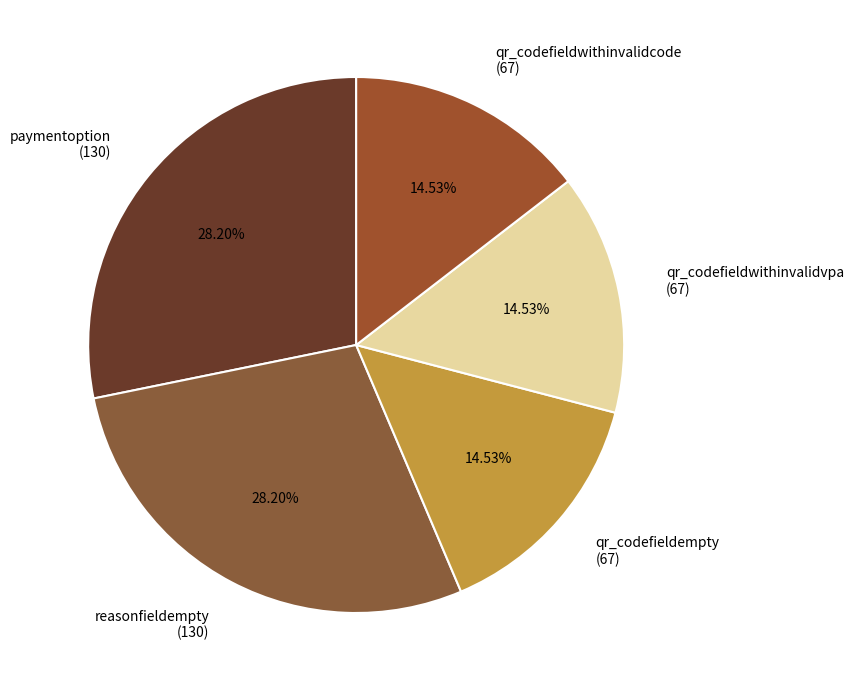

To the nearest percent, what portion does paymentoption represent?

28%